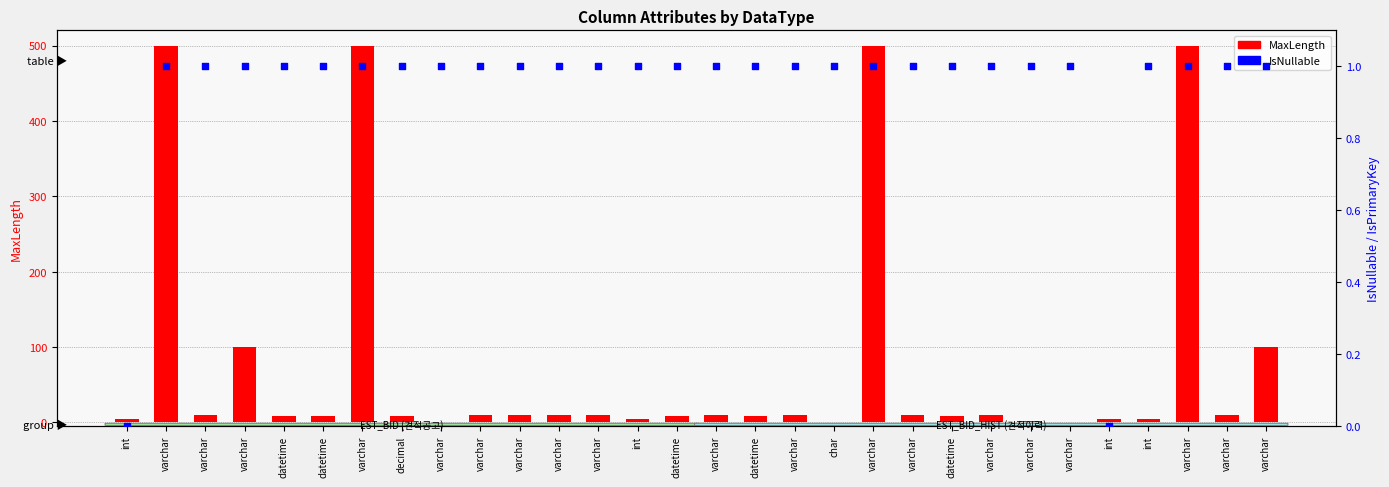

Which series contains the lowest Y value?

MaxLength